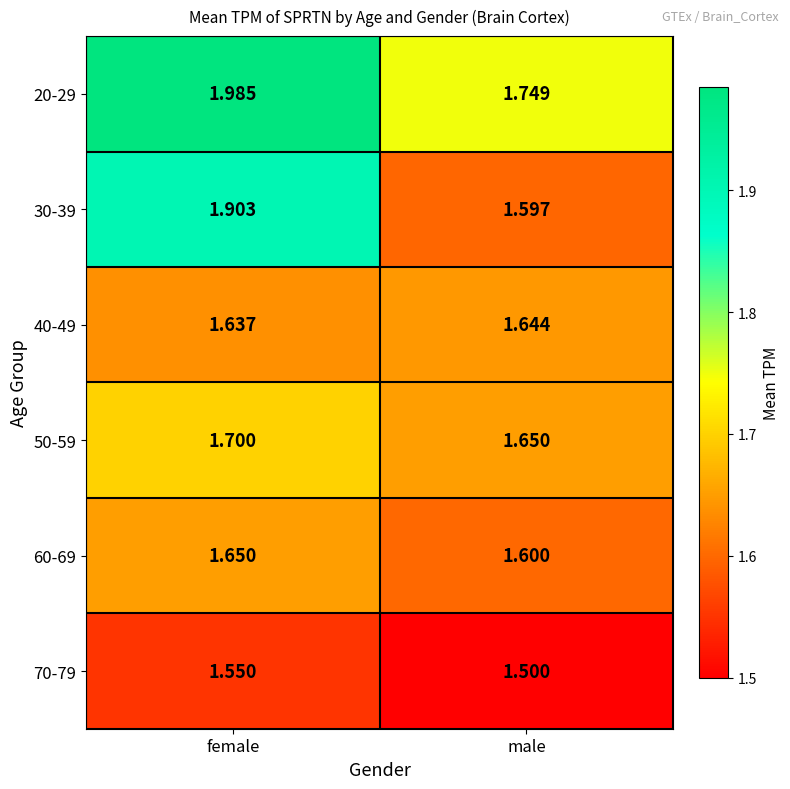

At which category is the sum across all series the highest?

female